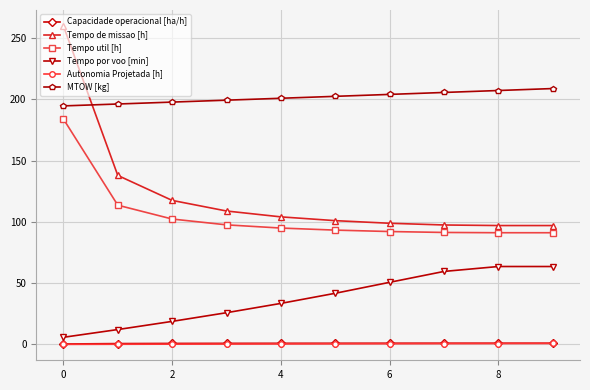

True or false: Tempo util [h] and Capacidade operacional [ha/h] cross at least once.

False